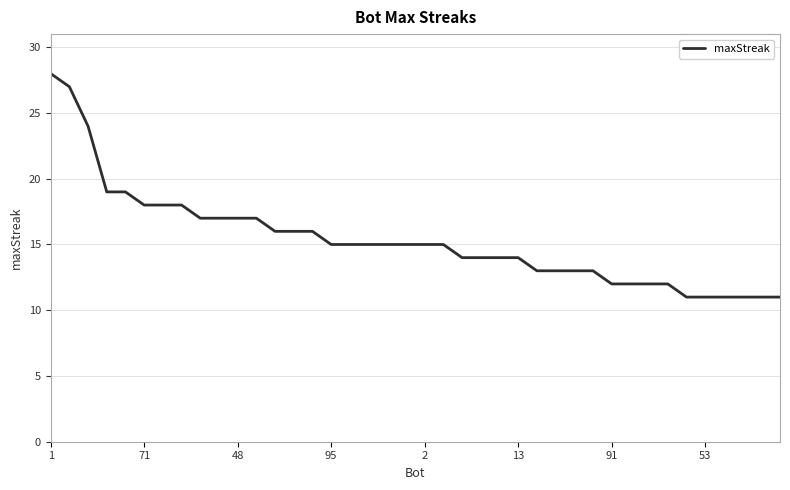

What is the sum of all values?

614